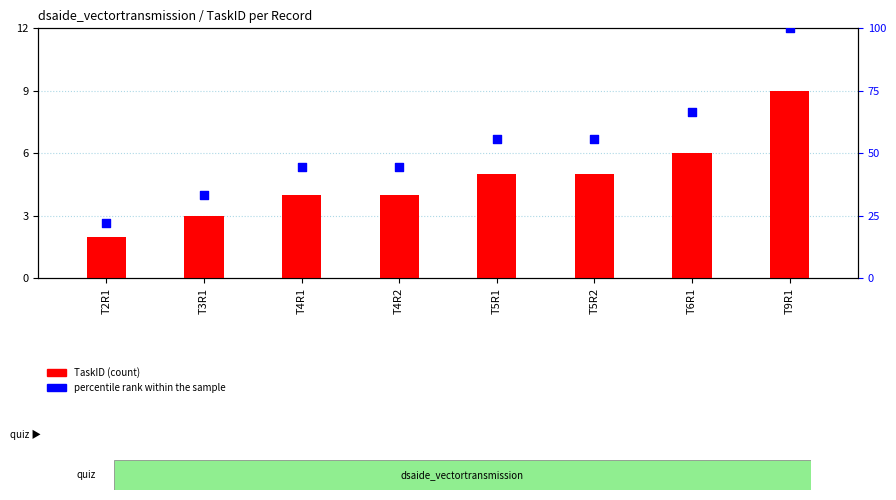

What is the total value across all series at T6R1?

72.7